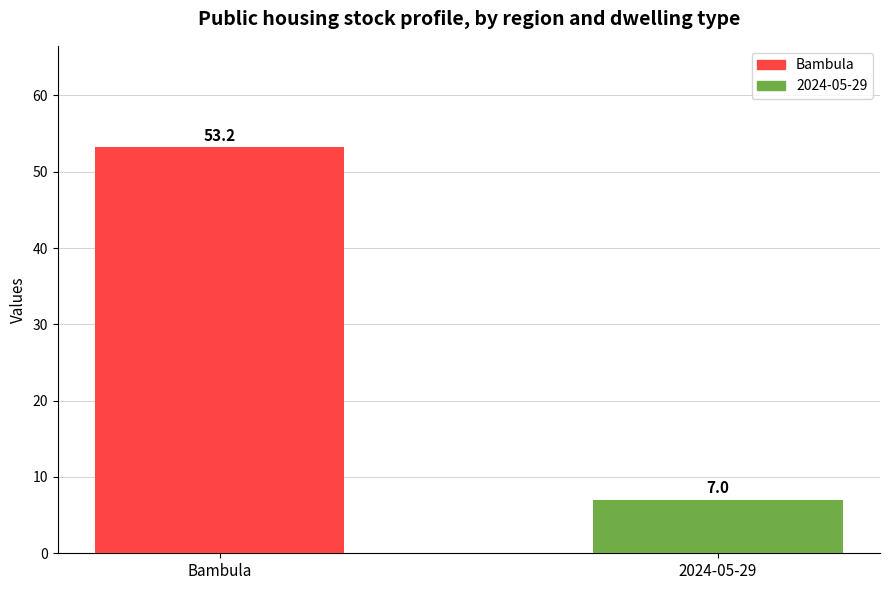

Are the bars horizontal?

No